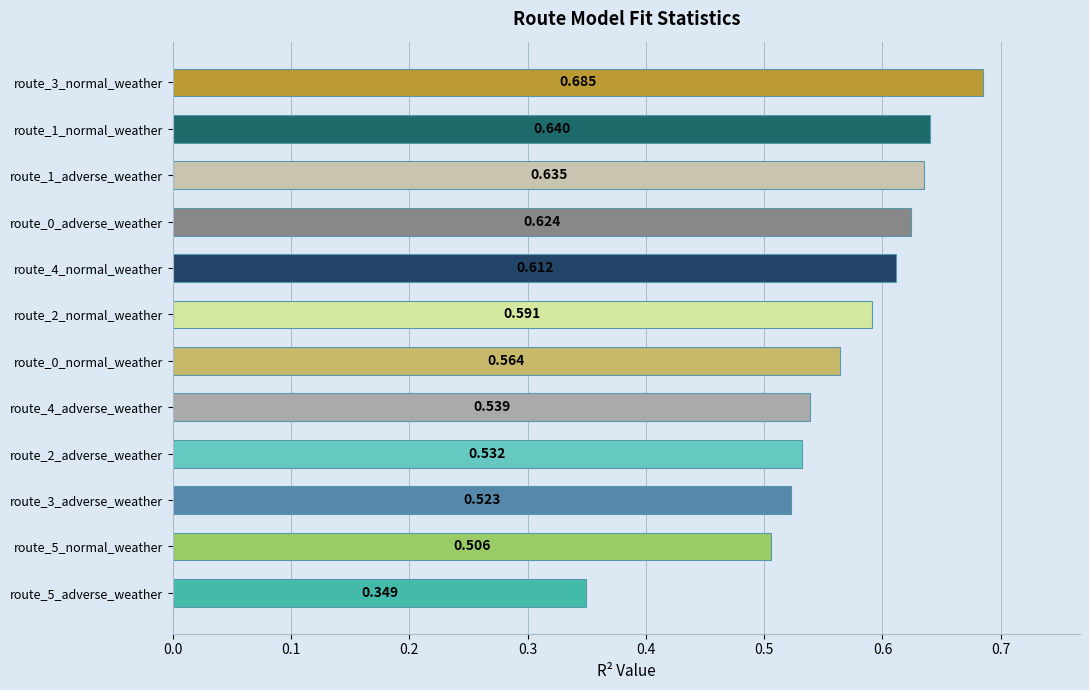

Are the bars horizontal?

Yes